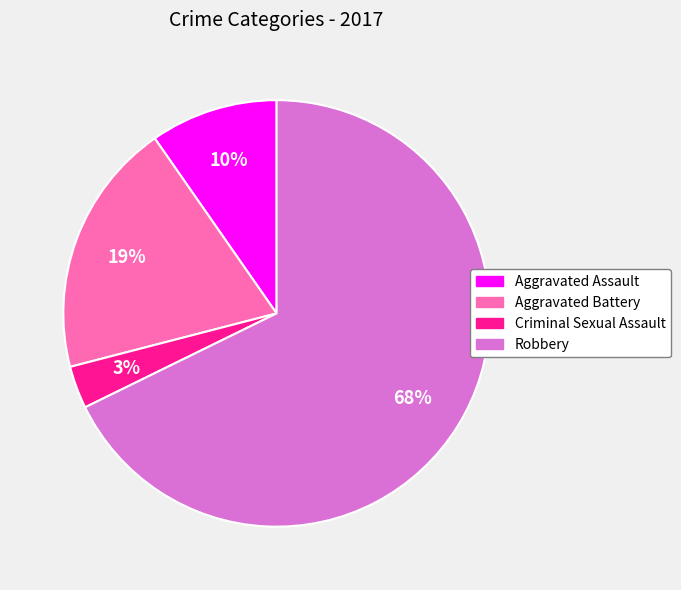

To the nearest percent, what is the combined percentage of Aggravated Battery and Aggravated Assault?

29%